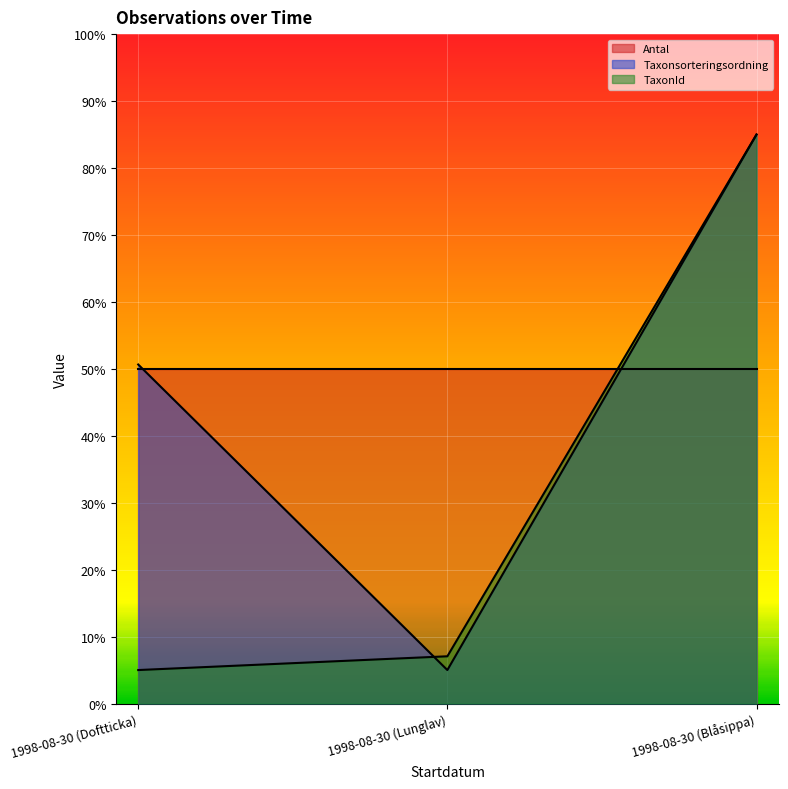

What is the maximum value shown in the chart?

0.9